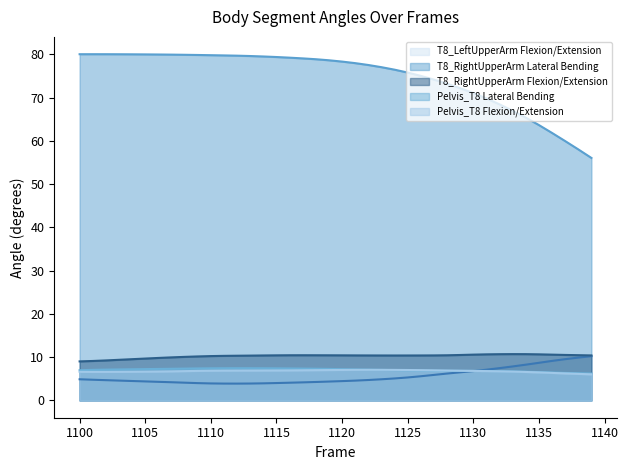

True or false: Pelvis_T8 Flexion/Extension has more than 1 points higher than both neighbors.

False